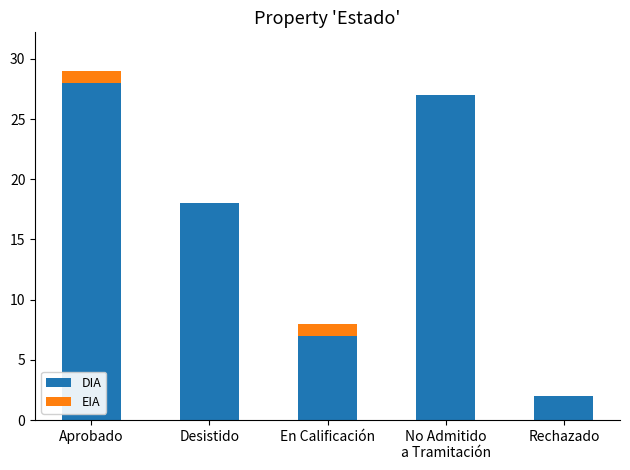

What is the maximum value for DIA?

28